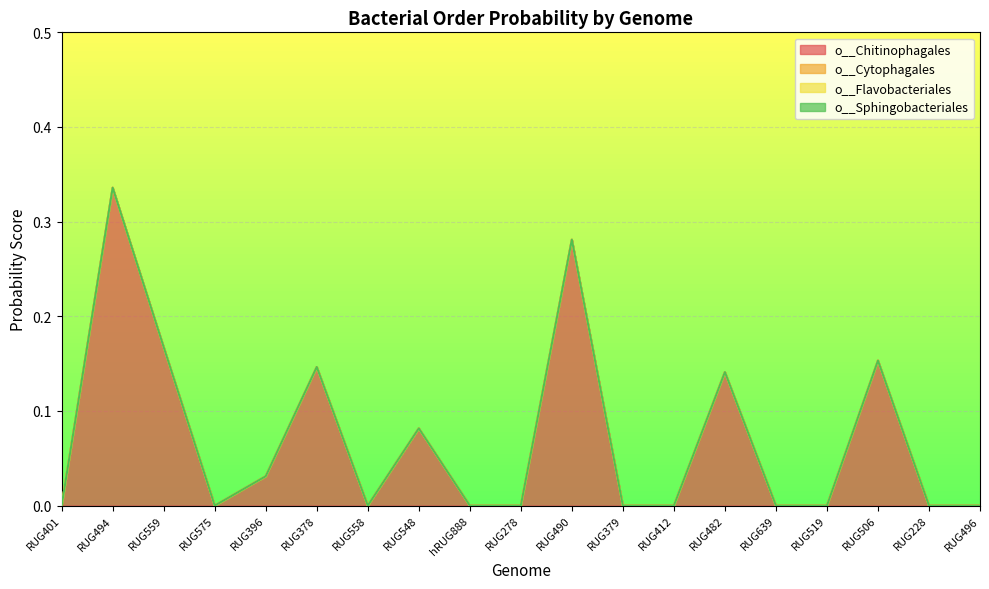

Count the number of categories in the chart.

19